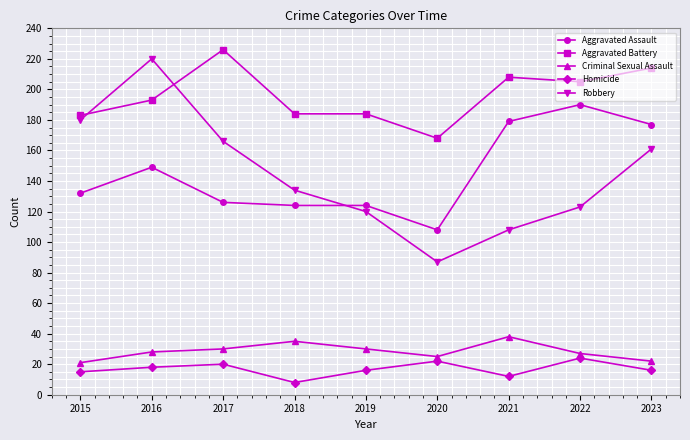

How many interior local peaks does the Homicide series have?

3